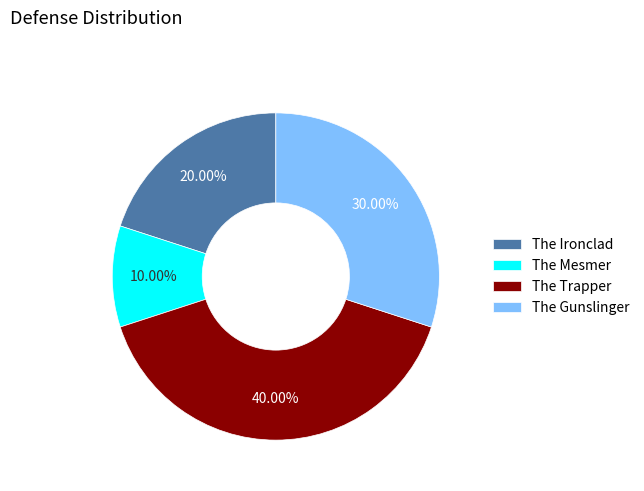

Combined, do The Mesmer and The Ironclad account for over 50%?

No